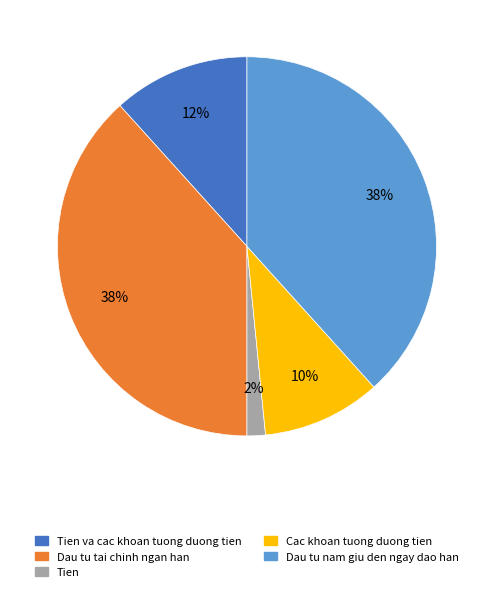

Combined, do Cac khoan tuong duong tien and Tien va cac khoan tuong duong tien account for over 50%?

No